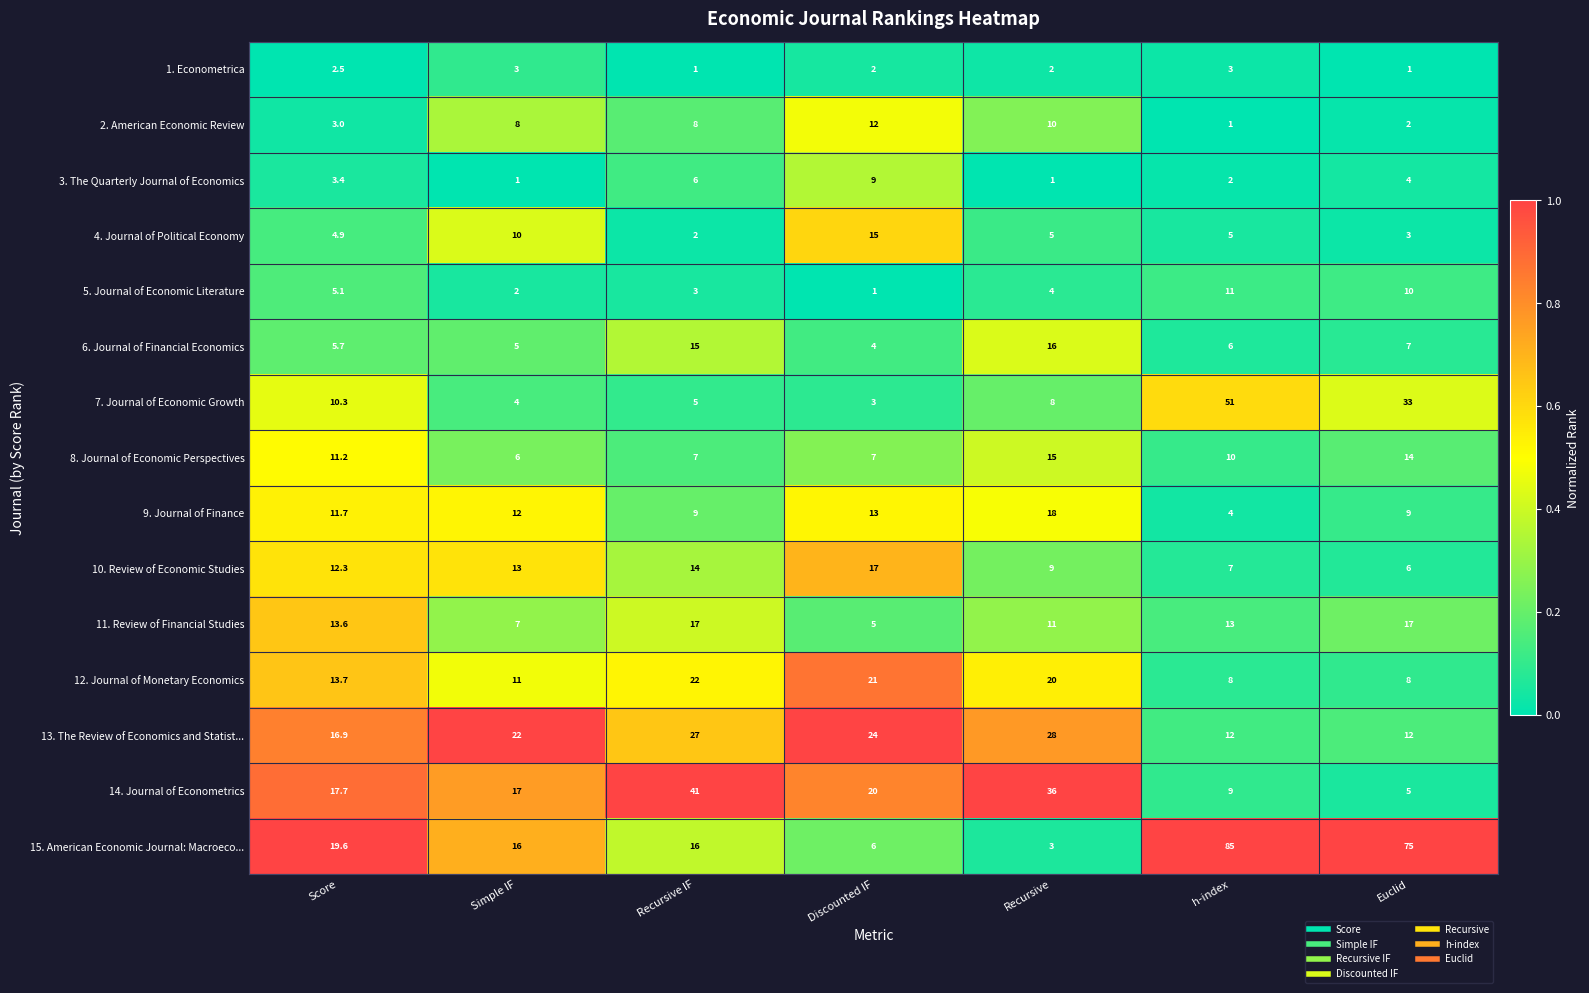

Where does the 5. Journal of Economic Literature series first go above 4?

Score